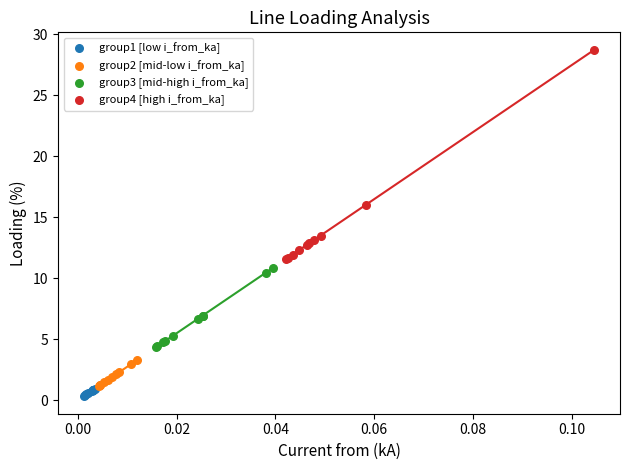

Which series reaches the minimum Y coordinate?

group1 [low i_from_ka]